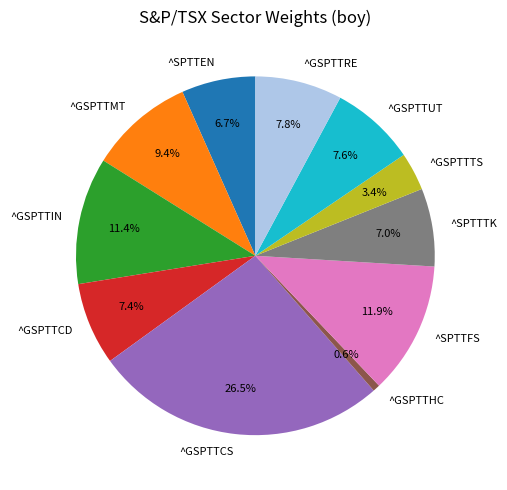

Is it true that ^GSPTTHC is 11% of the pie?

False